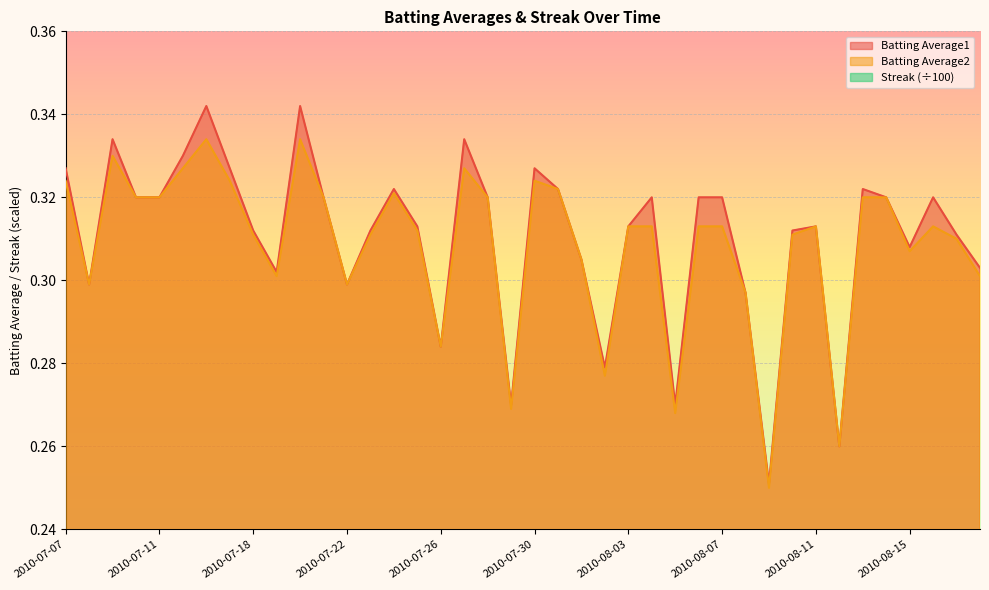

True or false: Batting Average2 and Batting Average1 intersect in this chart.

False